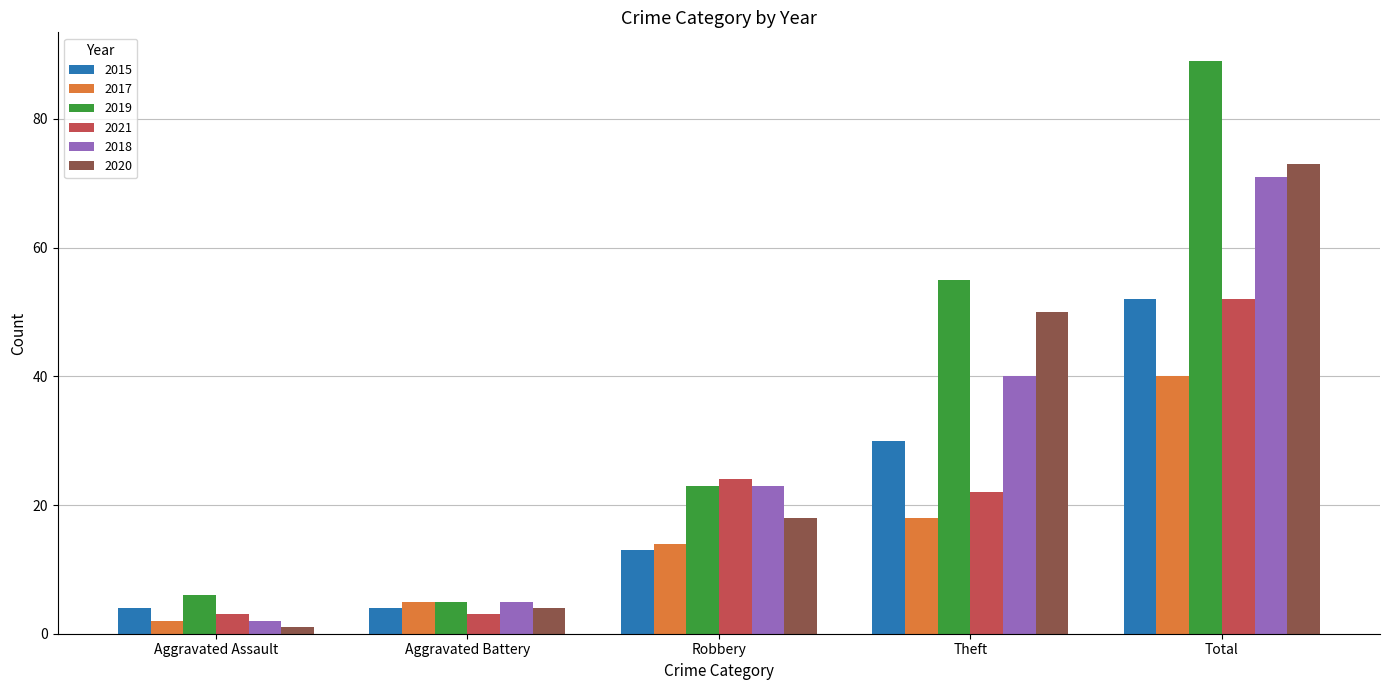

The 2019 series shows 154 at Total. True or false?

False